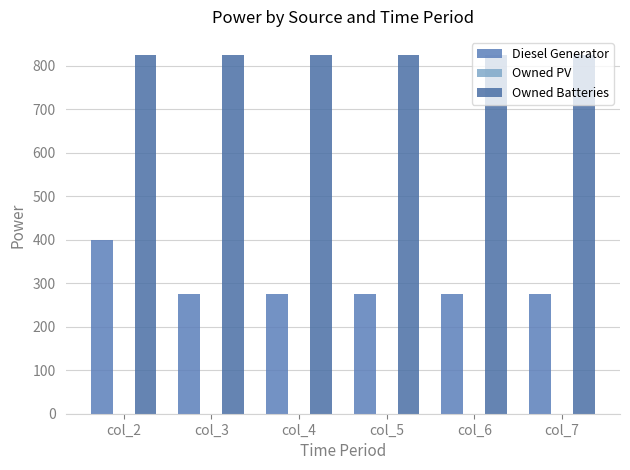

Read the Owned Batteries value at col_7.

825